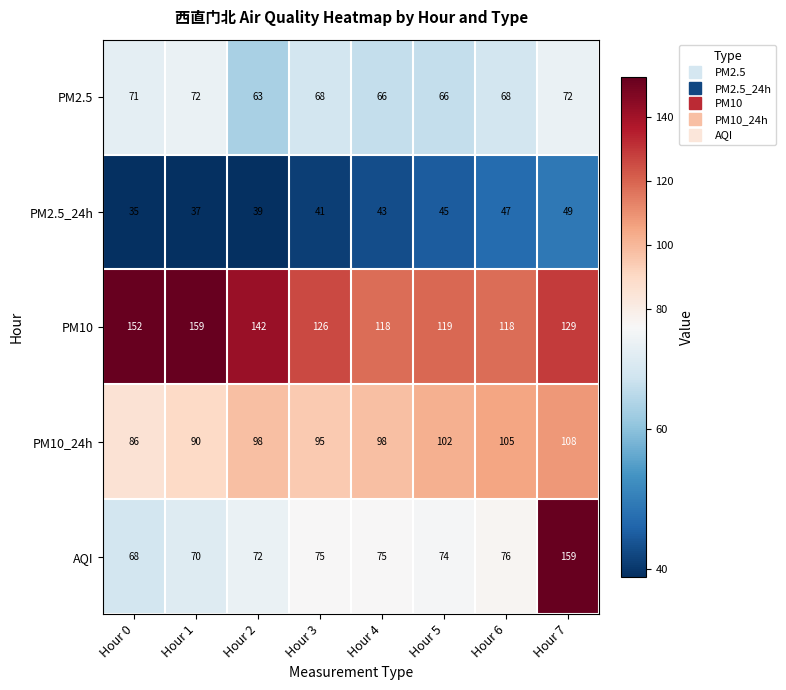

What is the difference between the second highest and minimum values in the PM10_24h series?

19